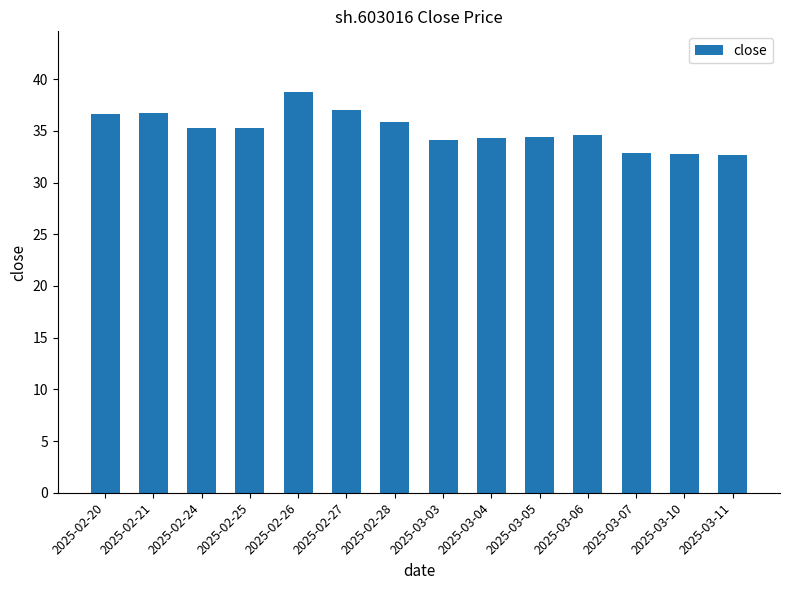

Where does the data first go above 35?

2025-02-20